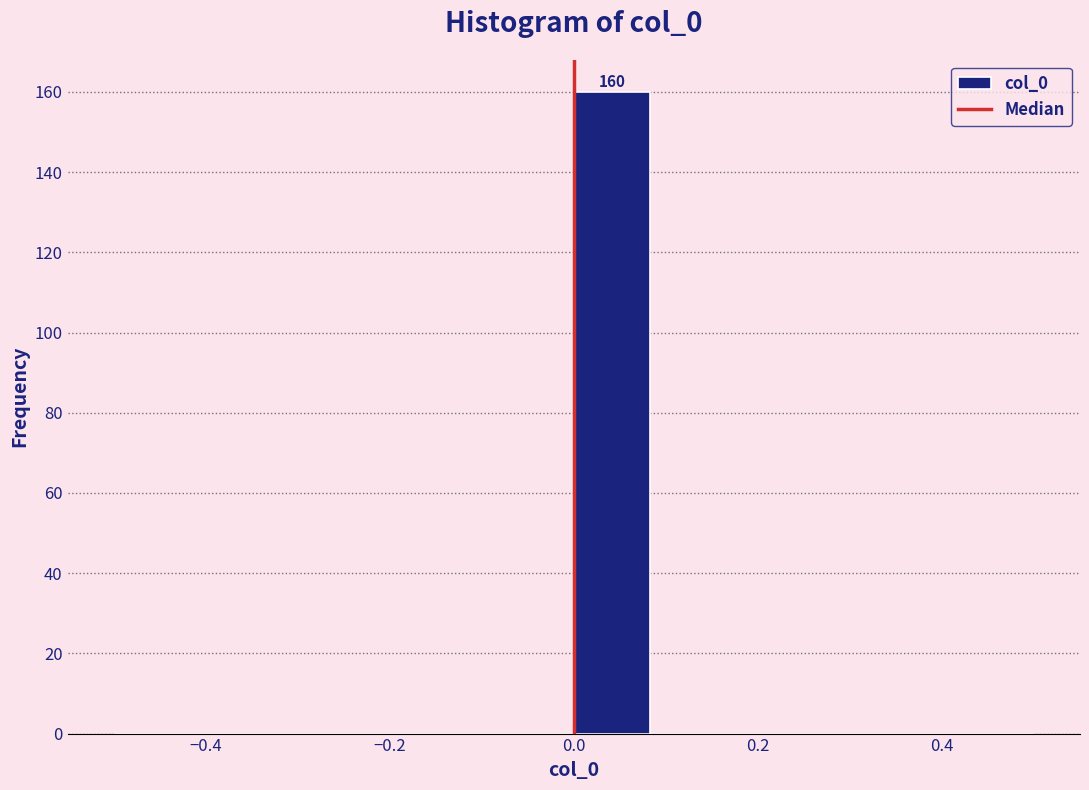

Over which range of the x-axis is the bar tallest?

0.00 to 0.08